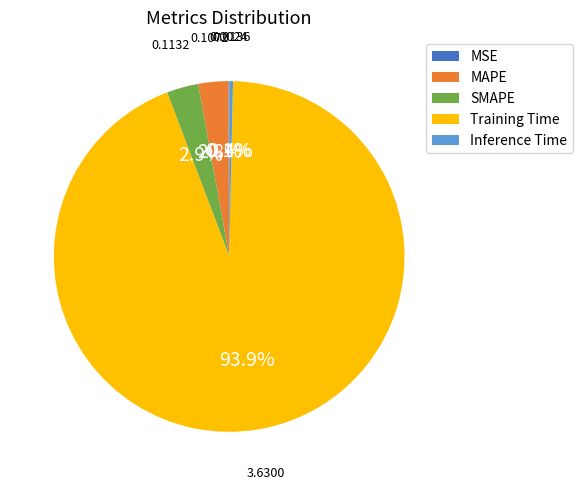

Is the sum of Inference Time and SMAPE greater than half?

No